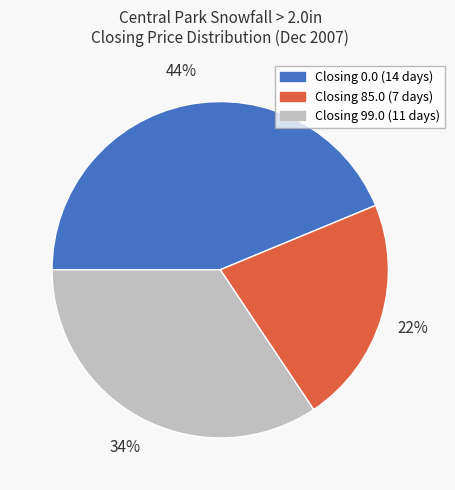

To the nearest percent, what is the average slice percentage?

33%